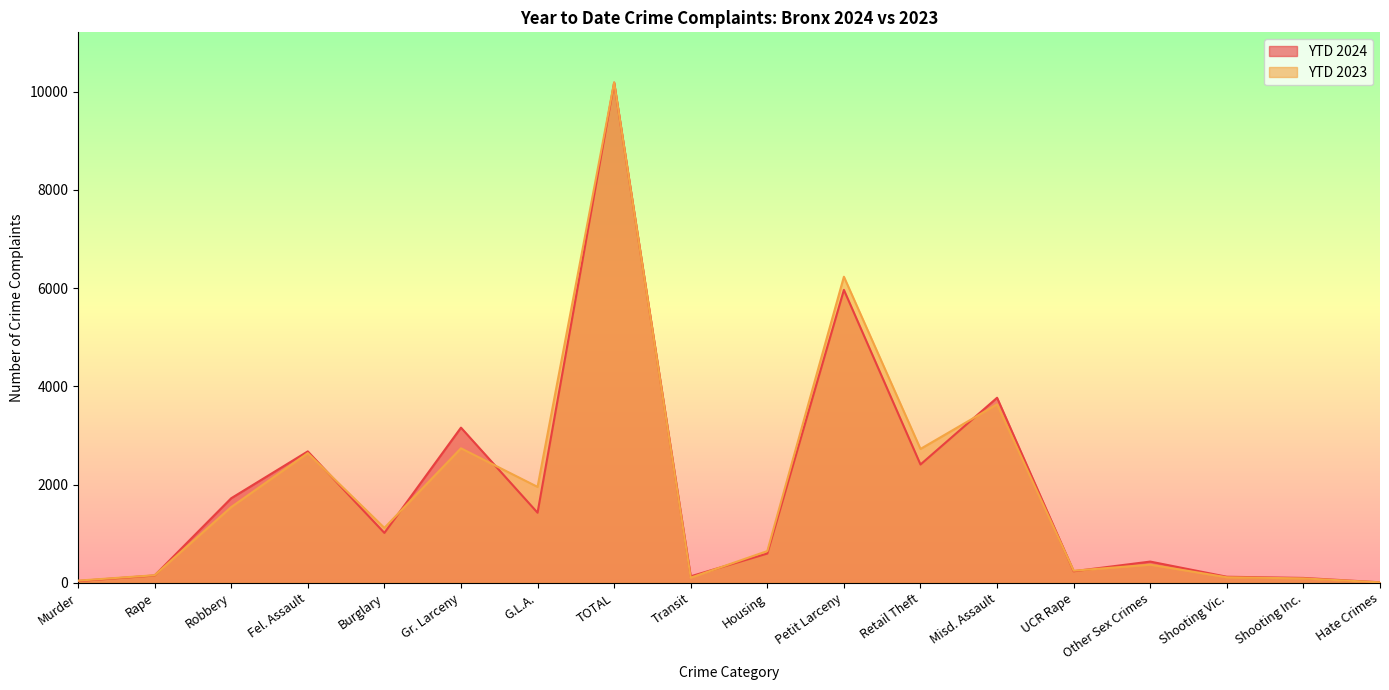

Which label corresponds to the smallest value in the chart?

Hate Crimes